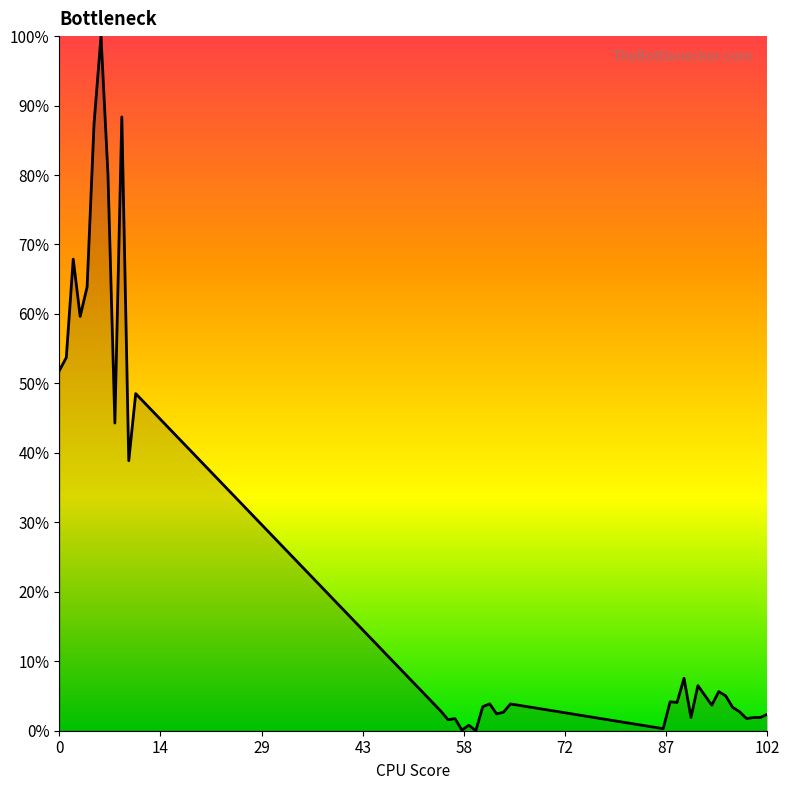

Is this an area chart (filled region under the line)?

Yes